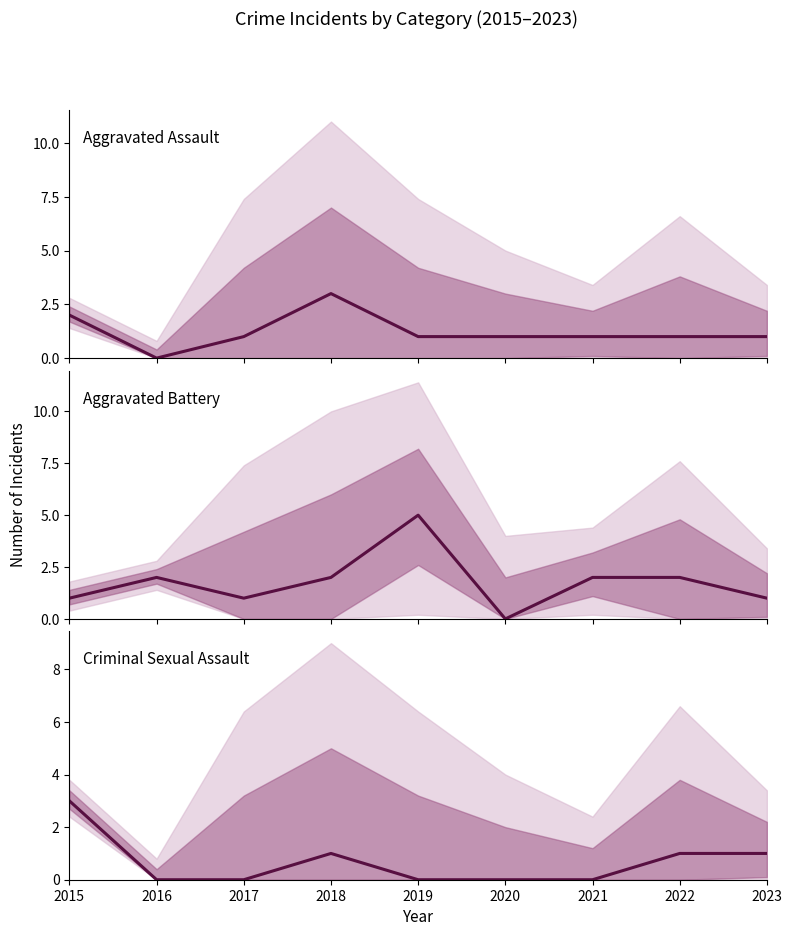

At which label does Aggravated Assault reach its peak?

2018